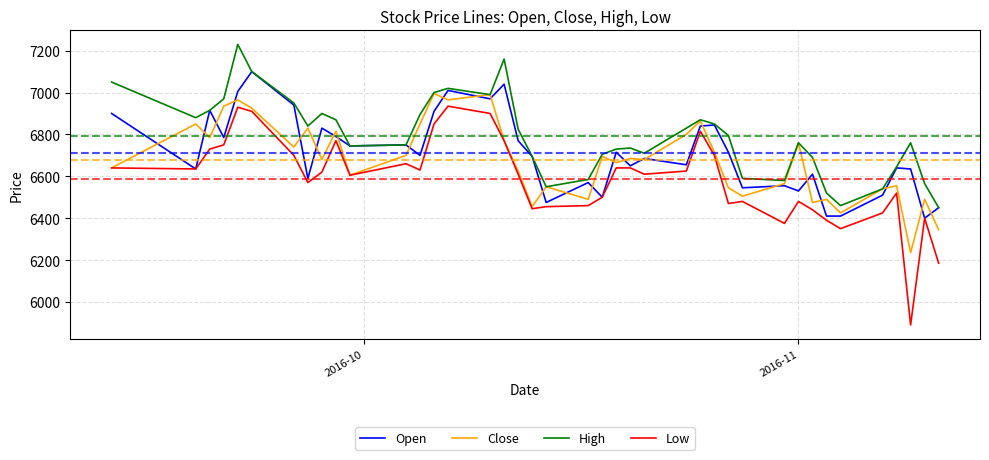

What is the minimum value shown in the chart?

5890